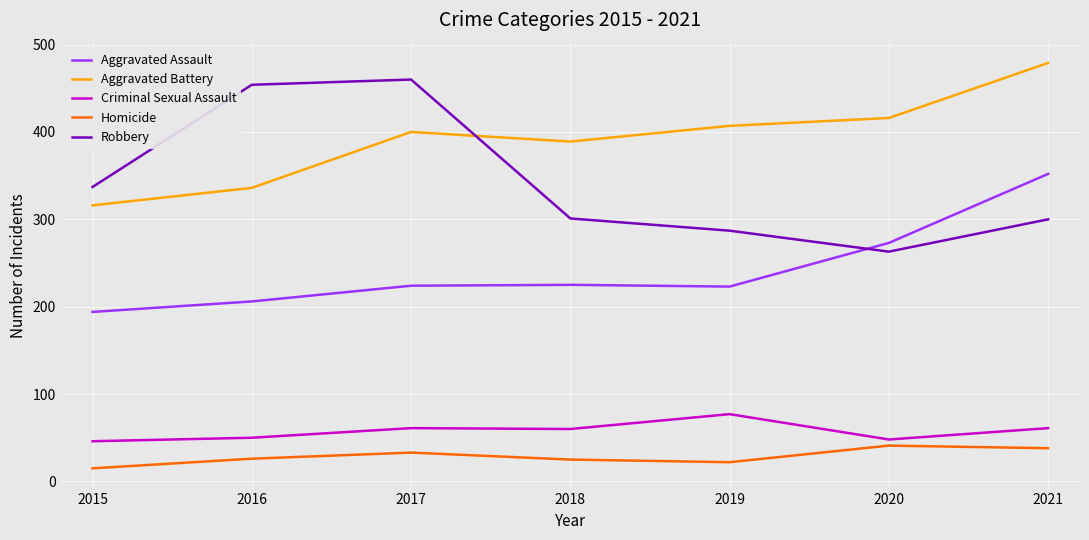

True or false: Aggravated Battery and Criminal Sexual Assault intersect in this chart.

False